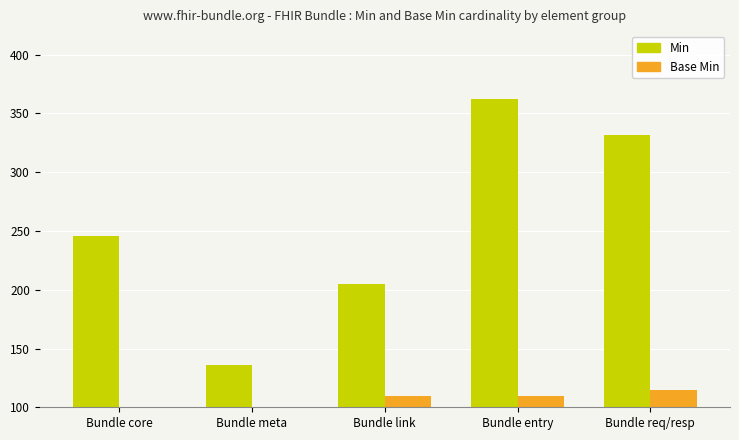

How many categories are shown in the chart?

5